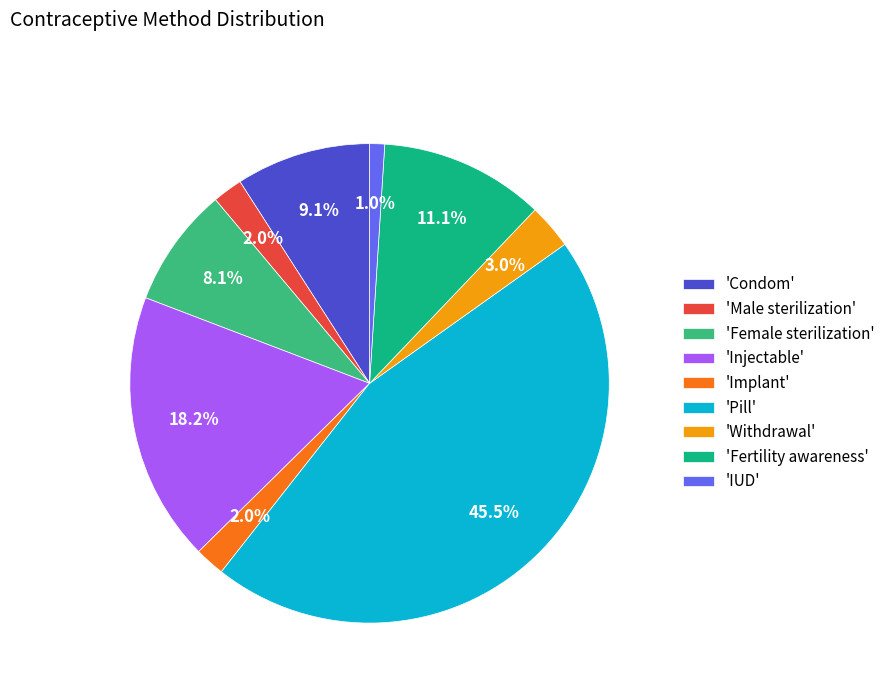

Does any single category account for the majority?

No